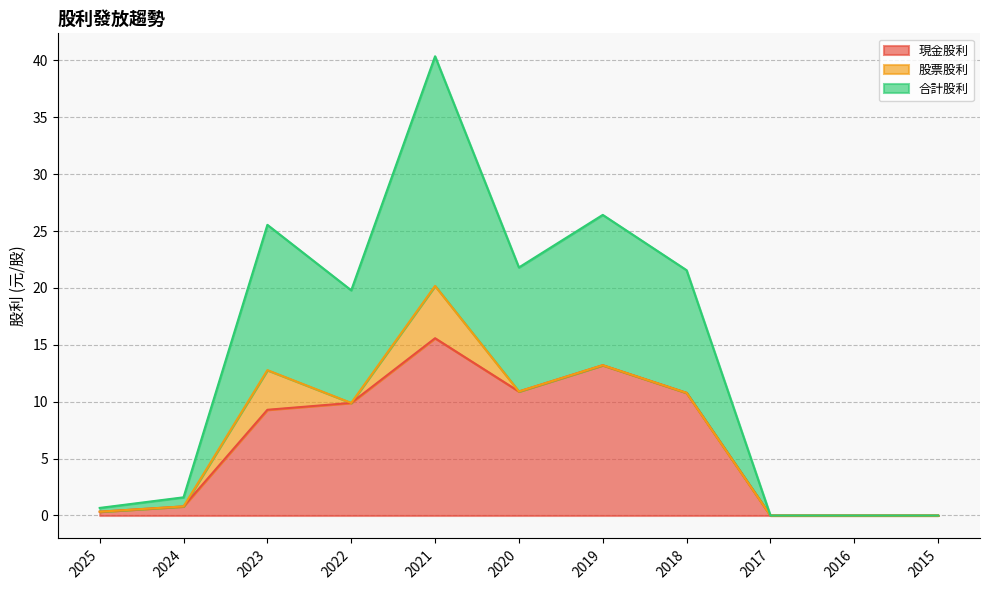

Where is 現金股利 nearest to the value 7?

2023